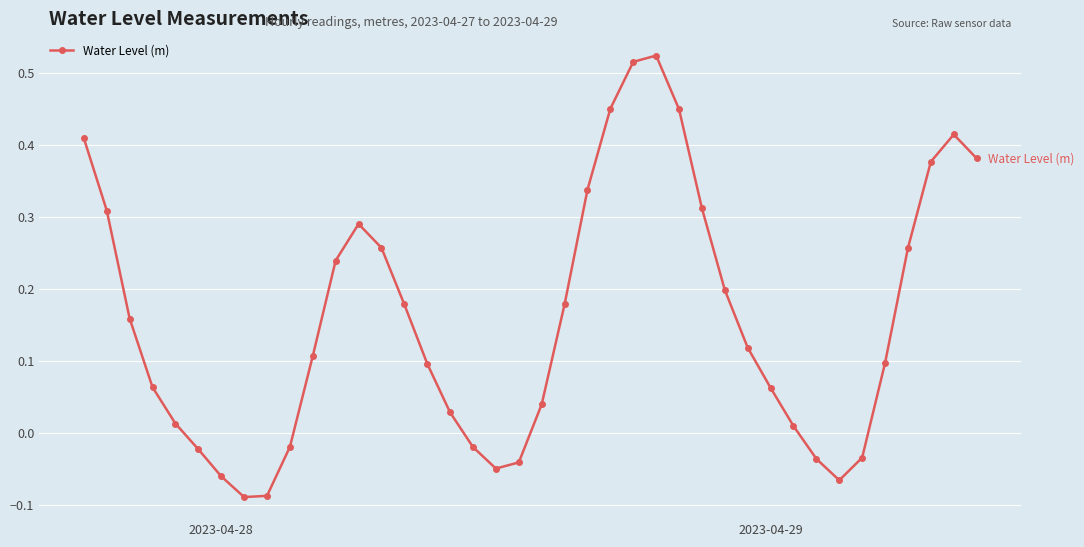

How many points are higher than both their immediate neighbors (excluding endpoints)?

3